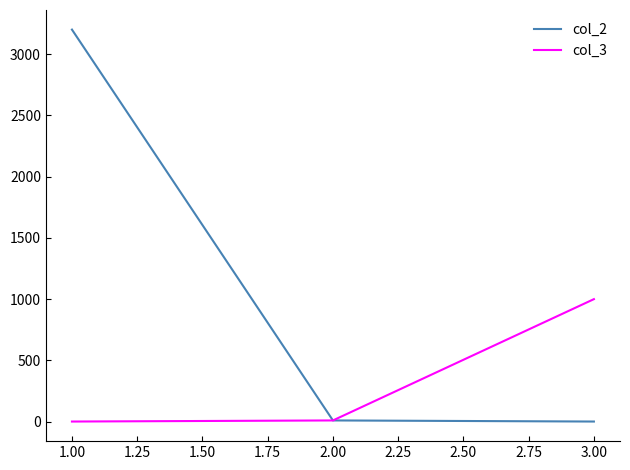

What is the average value of the col_3 series?

337